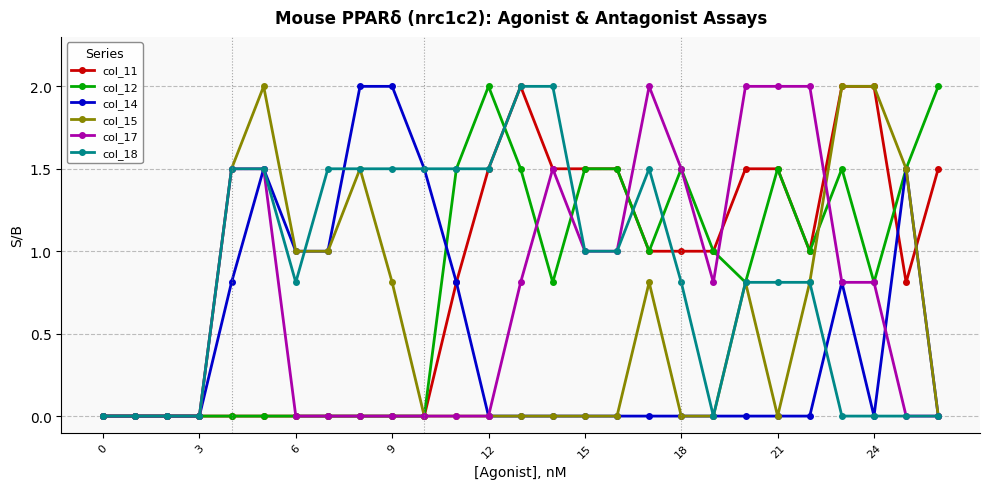

Reading left to right, extract all data points from this chart.

col_11: 0.0	0.0	0.0	0.0	0.0	0.0	0.0	0.0	0.0	0.0	0.0	0.8	1.5	2.0	1.5	1.5	1.5	1.0	1.0	1.0	1.5	1.5	1.0	2.0	2.0	0.8	1.5
col_12: 0.0	0.0	0.0	0.0	0.0	0.0	0.0	0.0	0.0	0.0	0.0	1.5	2.0	1.5	0.8	1.5	1.5	1.0	1.5	1.0	0.8	1.5	1.0	1.5	0.8	1.5	2.0
col_14: 0.0	0.0	0.0	0.0	0.8	1.5	1.0	1.0	2.0	2.0	1.5	0.8	0.0	0.0	0.0	0.0	0.0	0.0	0.0	0.0	0.0	0.0	0.0	0.8	0.0	1.5	0.0
col_15: 0.0	0.0	0.0	0.0	1.5	2.0	1.0	1.0	1.5	0.8	0.0	0.0	0.0	0.0	0.0	0.0	0.0	0.8	0.0	0.0	0.8	0.0	0.8	2.0	2.0	1.5	0.0
col_17: 0.0	0.0	0.0	0.0	1.5	1.5	0.0	0.0	0.0	0.0	0.0	0.0	0.0	0.8	1.5	1.0	1.0	2.0	1.5	0.8	2.0	2.0	2.0	0.8	0.8	0.0	0.0
col_18: 0.0	0.0	0.0	0.0	1.5	1.5	0.8	1.5	1.5	1.5	1.5	1.5	1.5	2.0	2.0	1.0	1.0	1.5	0.8	0.0	0.8	0.8	0.8	0.0	0.0	0.0	0.0